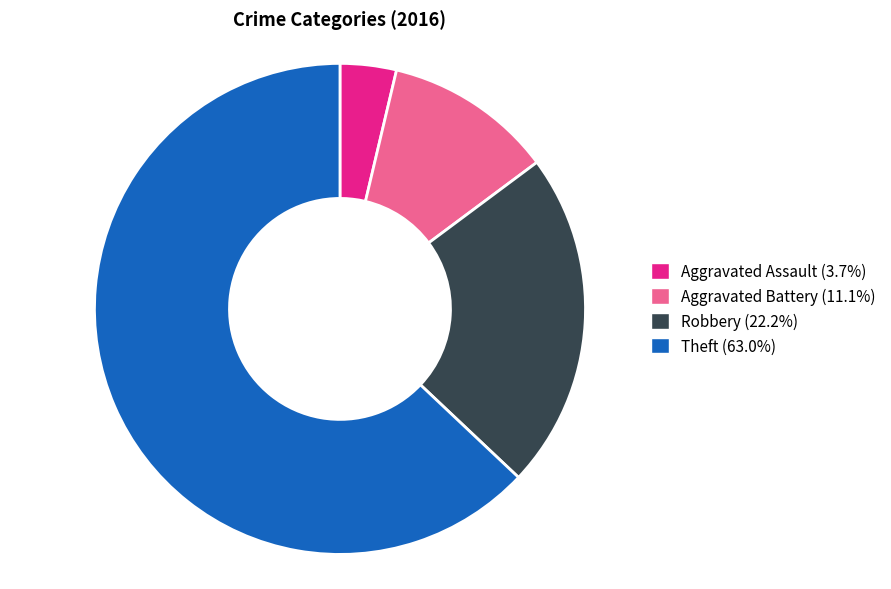

Count the number of slices in the pie.

4